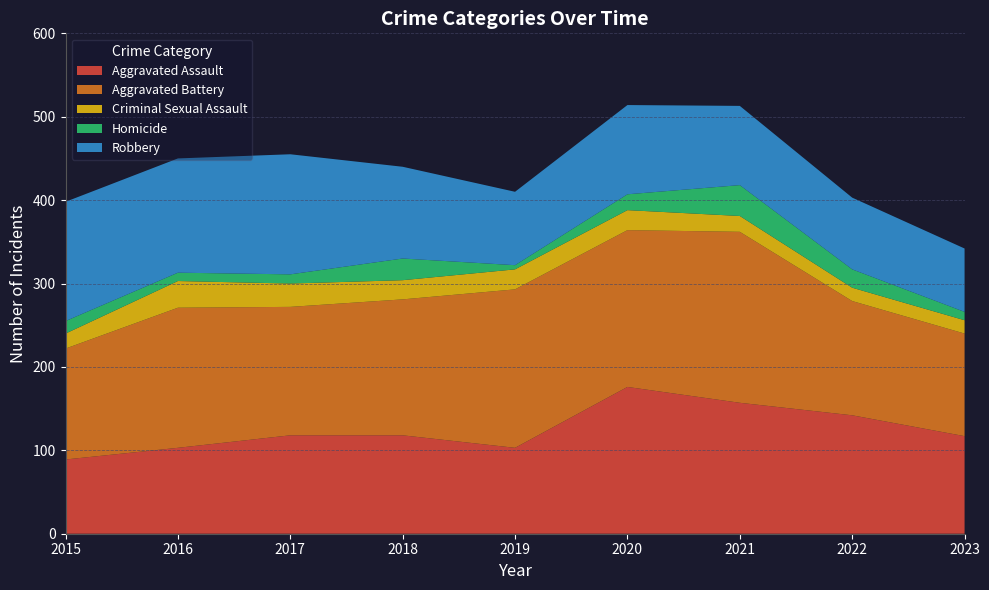

Reading right to left, what are all the values shown in this chart?

Aggravated Assault: 117	142	157	176	103	118	118	103	89
Aggravated Battery: 123	137	205	188	190	163	154	168	133
Criminal Sexual Assault: 16	16	19	24	24	23	28	32	18
Homicide: 10	22	37	19	5	26	11	10	15
Robbery: 76	86	95	107	88	110	144	137	143